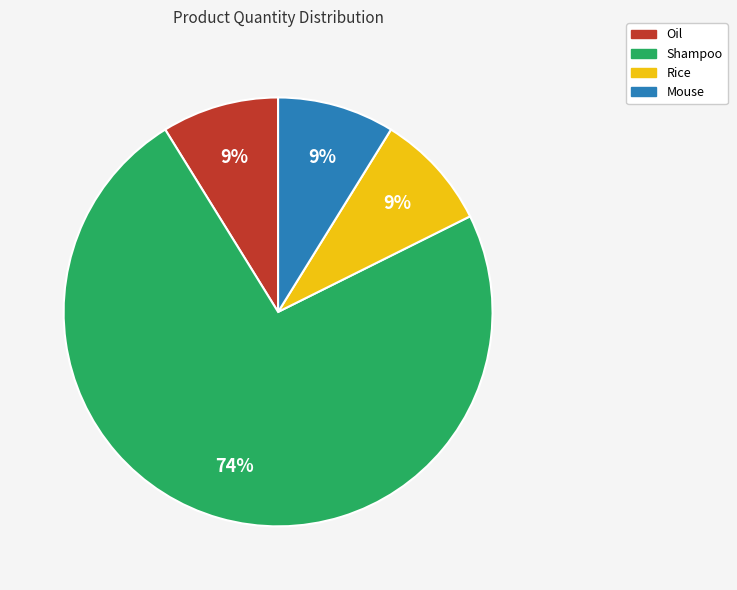

Between Mouse and Shampoo, which is larger?

Shampoo